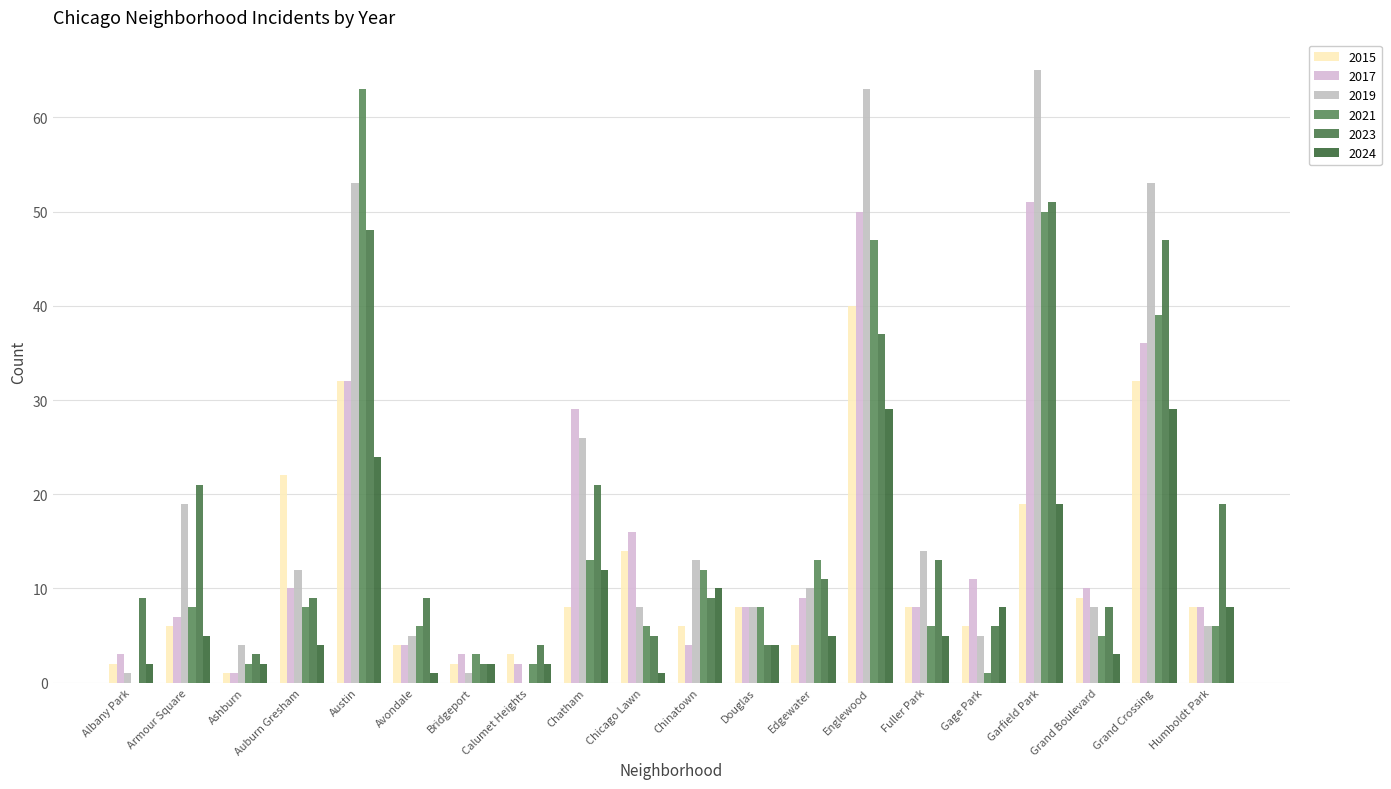

Count the number of data series in this chart.

6